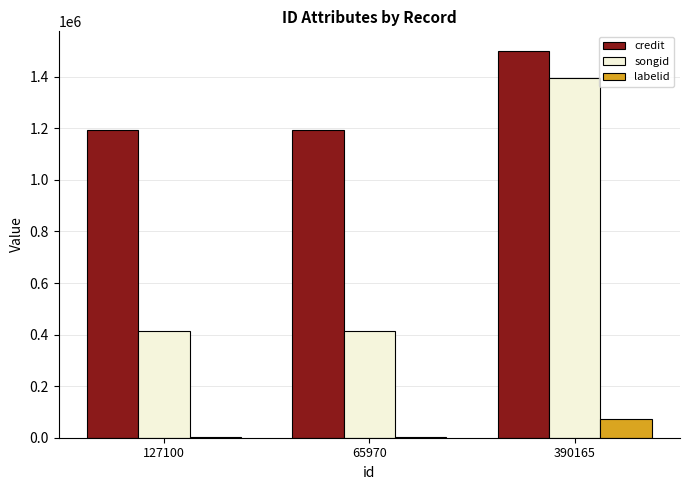

What is the spread (max minus min) of values at 65970?

1191548